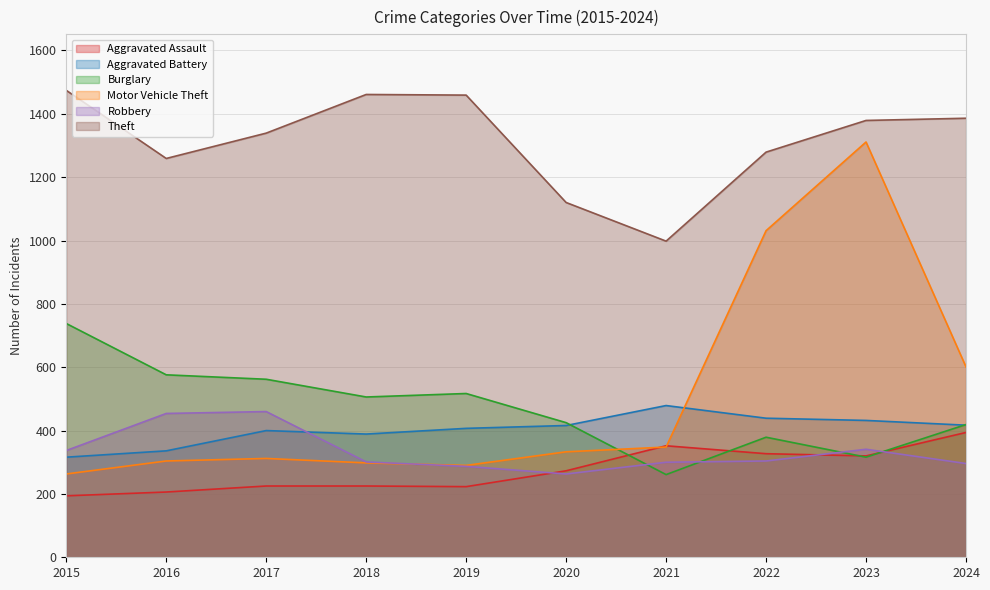

Is the value of Robbery at 2018 greater than the value of Aggravated Battery at 2015?

No